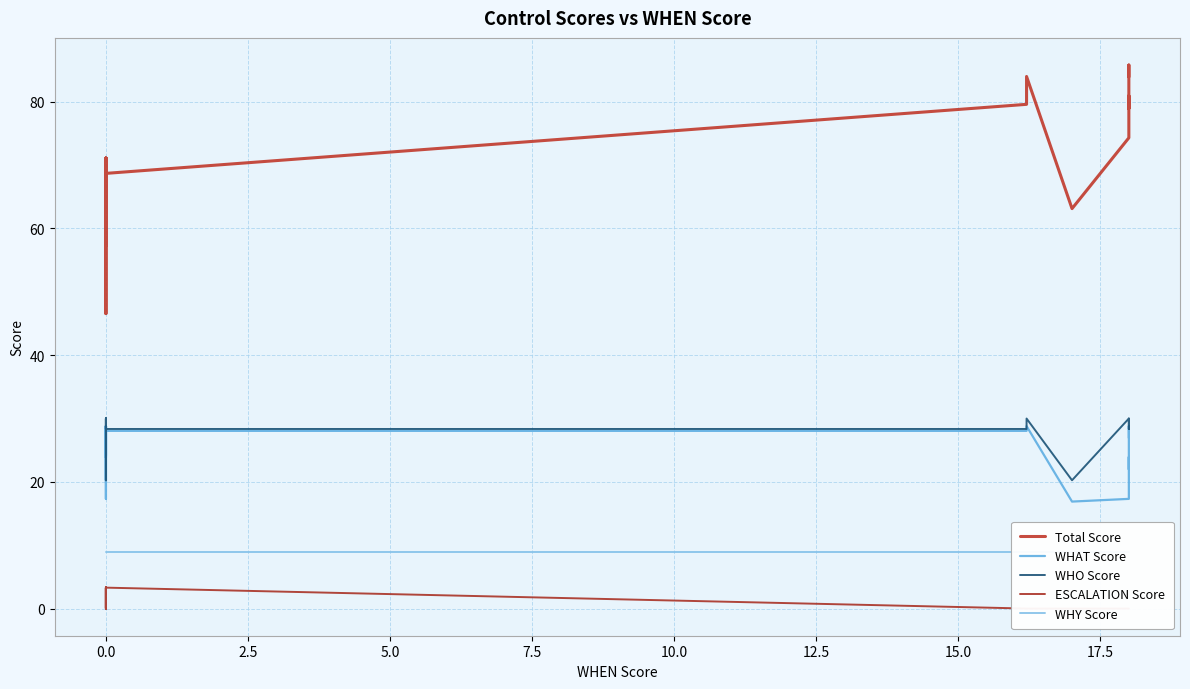

Is the value of Total Score at 22 greater than the value of WHO Score at 0.0?

Yes